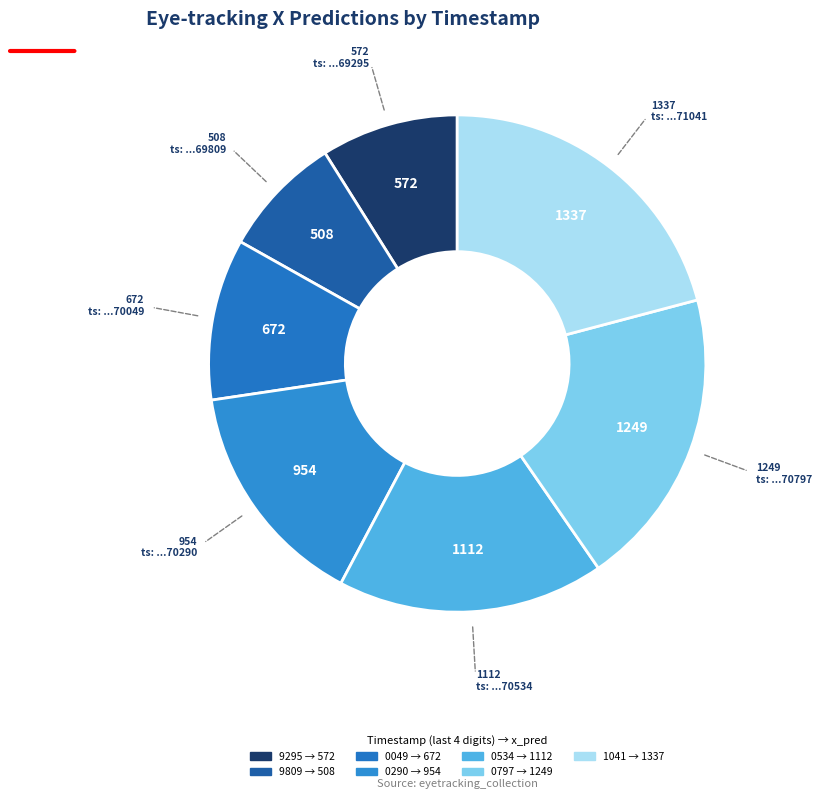

How many segments does this pie chart have?

7